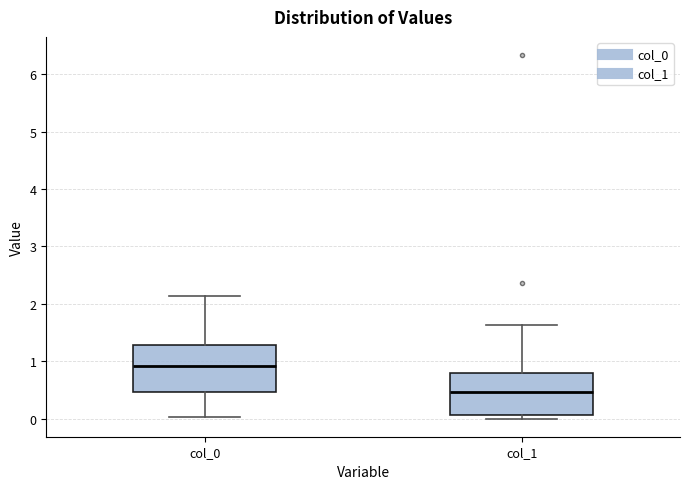

Which box has the lowest median line?

col_1